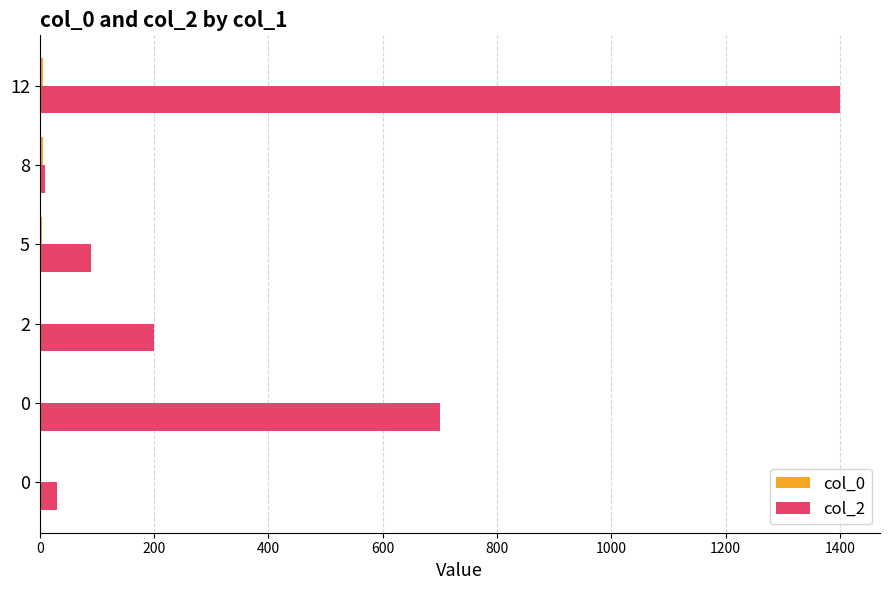

How many col_0 values are between 2 and 5?

4